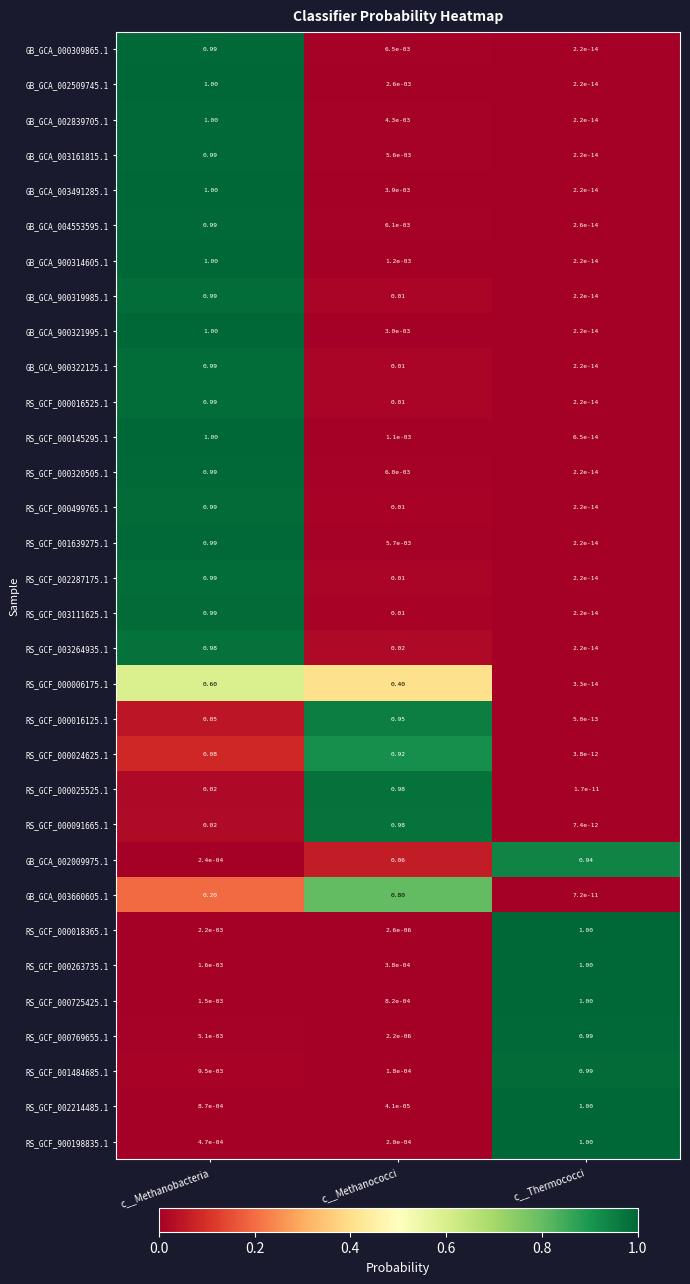

Which category has the highest value in the GB_GCA_002009975.1 series?

c__Thermococci